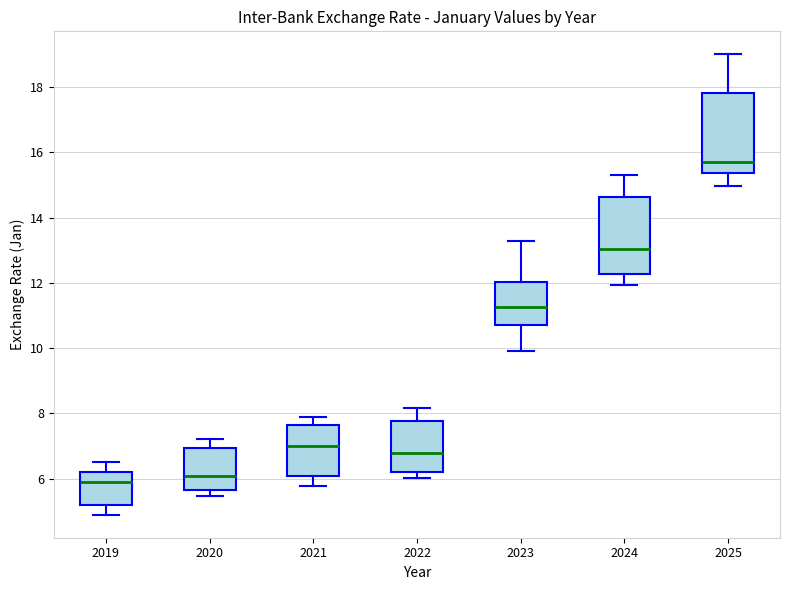

Reading left to right, transcribe this box plot: for each box, give where its median line is, the range the box spans, and where its two whiskers end, as read against the y-axis. The values are not printed on the chart, so give them approximately, as read against the axis.

2019: median 5.8, box 5.2 to 6.2, whiskers 4.8 to 6.6
2020: median 6.0, box 5.6 to 7.0, whiskers 5.4 to 7.2
2021: median 7.0, box 6.0 to 7.6, whiskers 5.8 to 7.8
2022: median 6.8, box 6.2 to 7.8, whiskers 6.0 to 8.2
2023: median 11.2, box 10.8 to 12.0, whiskers 10.0 to 13.2
2024: median 13.0, box 12.2 to 14.6, whiskers 12.0 to 15.4
2025: median 15.8, box 15.4 to 17.8, whiskers 15.0 to 19.0